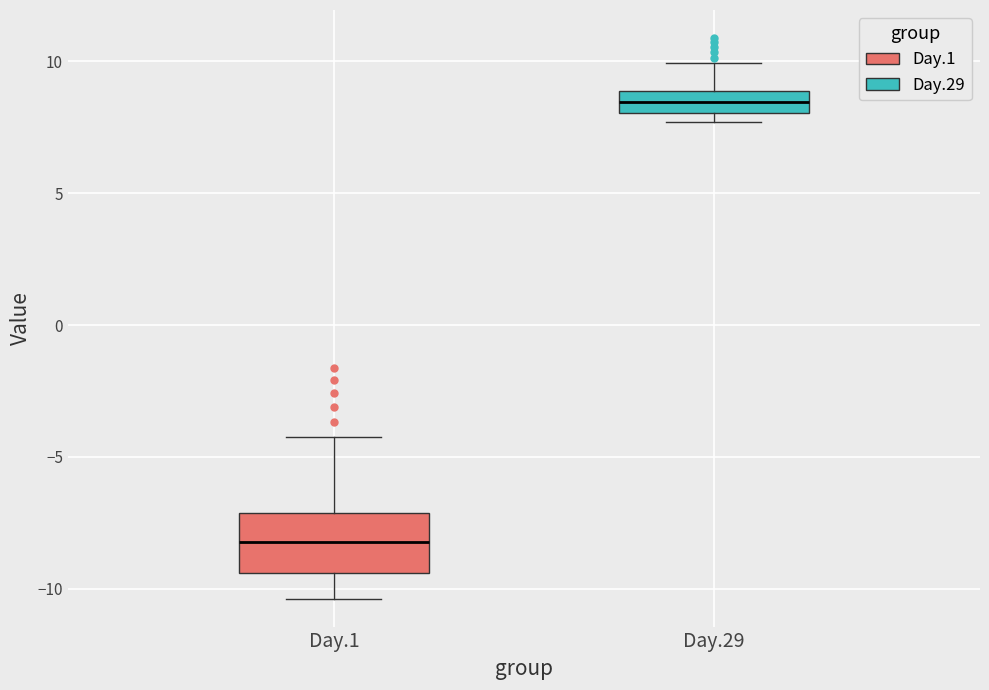

Reading left to right, transcribe this box plot: for each box, give where its median line is, the range the box spans, and where its two whiskers end, as read against the y-axis. The values are not printed on the chart, so give them approximately, as read against the axis.

Day.1: median -8.0, box -9.5 to -7.0, whiskers -10.5 to -4.5
Day.29: median 8.5, box 8.0 to 9.0, whiskers 7.5 to 10.0